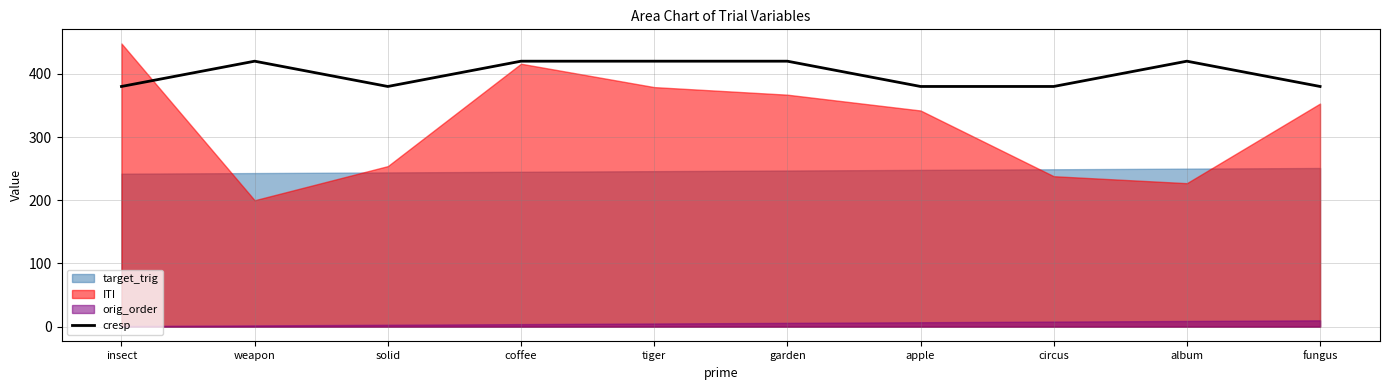

The value at fungus is 380. True or false?

True